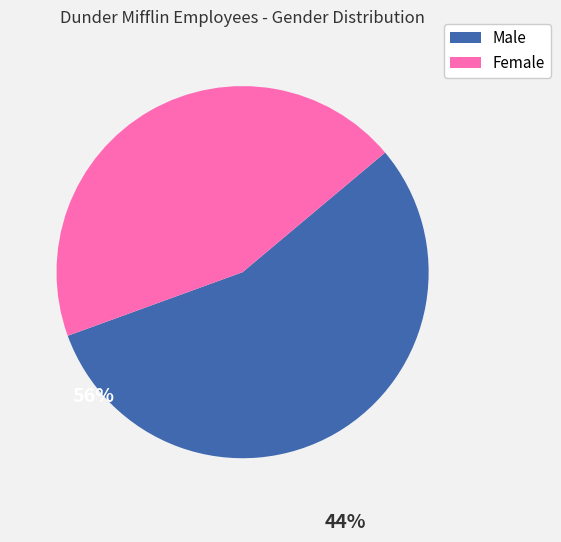

Combined, do Female and Male account for over 50%?

Yes